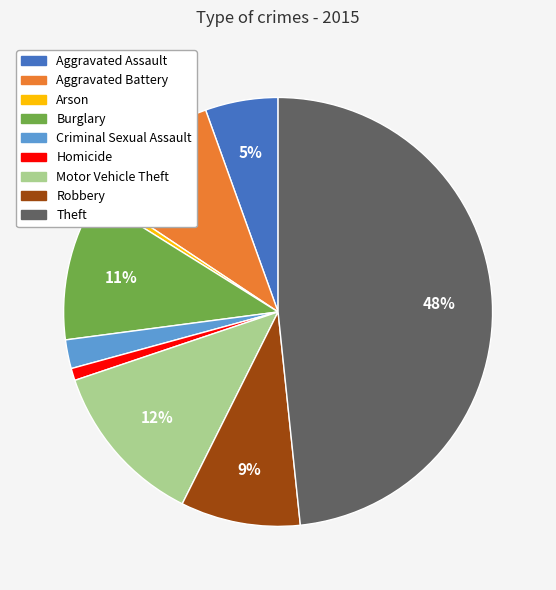

To the nearest percent, what portion does Robbery represent?

9%